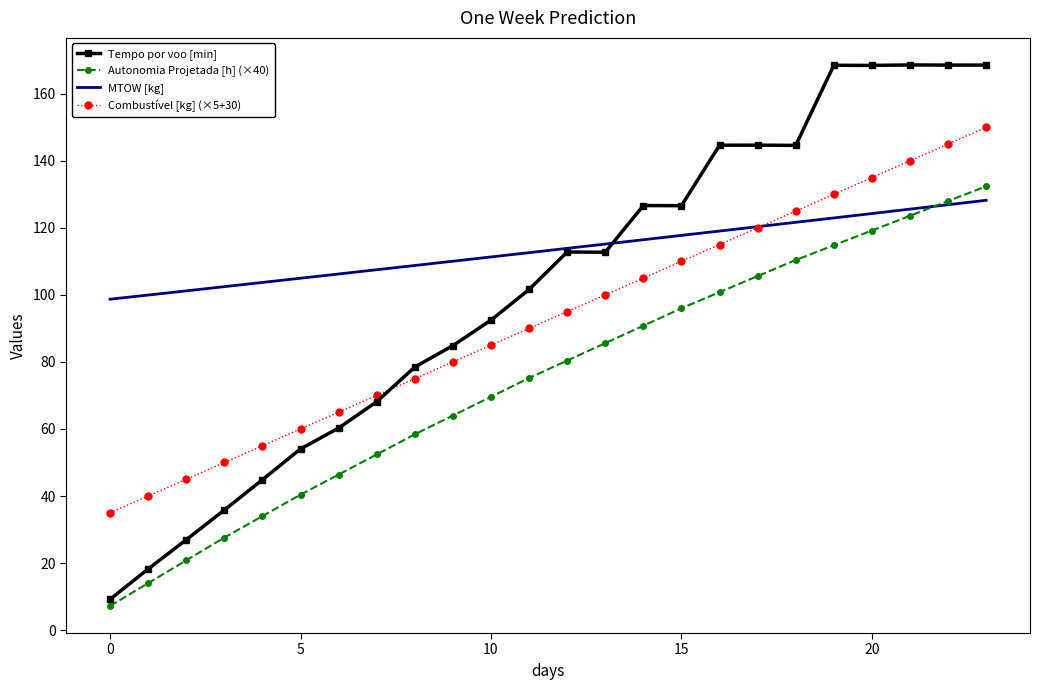

Which series has the largest total across all categories?

MTOW [kg]